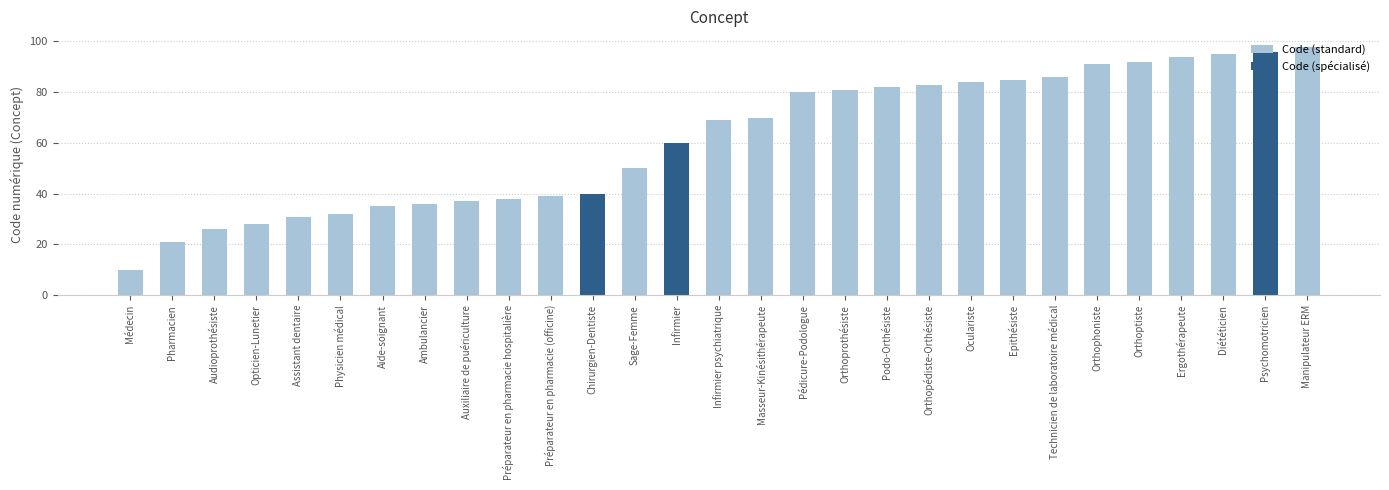

Reading left to right, what are all the values shown in this chart?

Médecin=10	Pharmacien=21	Audioprothésiste=26	Opticien-Lunetier=28	Assistant dentaire=31	Physicien médical=32	Aide-soignant=35	Ambulancier=36	Auxiliaire de puériculture=37	Préparateur en pharmacie hospitalière=38	Préparateur en pharmacie (officine)=39	Chirurgien-Dentiste=40	Sage-Femme=50	Infirmier=60	Infirmier psychiatrique=69	Masseur-Kinésithérapeute=70	Pédicure-Podologue=80	Orthoprothésiste=81	Podo-Orthésiste=82	Orthopédiste-Orthésiste=83	Oculariste=84	Epithésiste=85	Technicien de laboratoire médical=86	Orthophoniste=91	Orthoptiste=92	Ergothérapeute=94	Diététicien=95	Psychomotricien=96	Manipulateur ERM=98